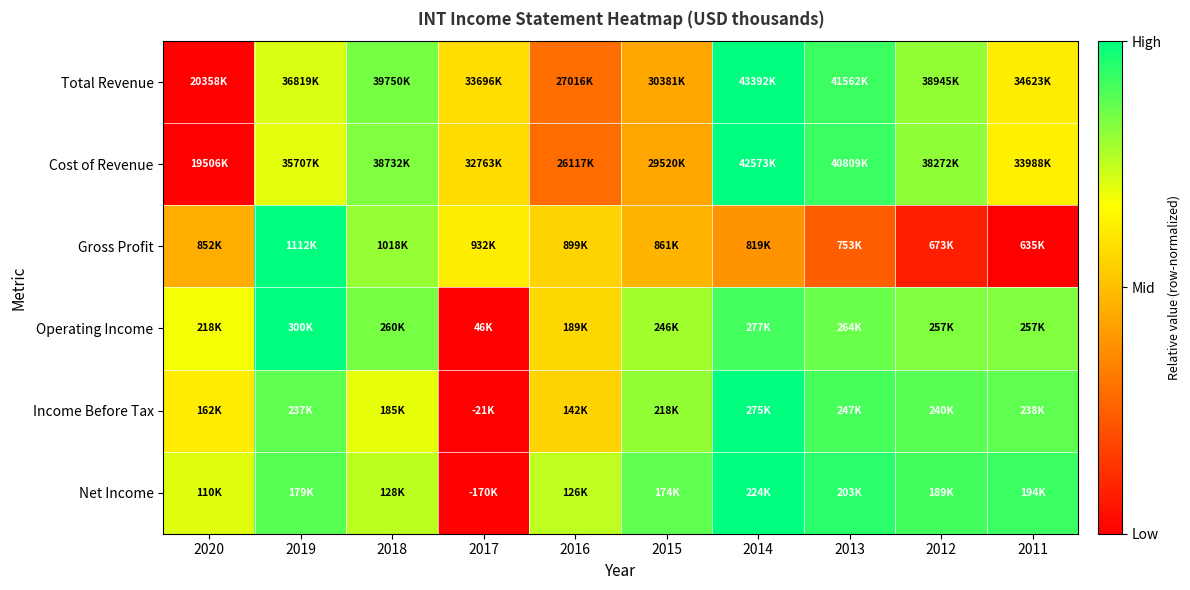

Reading left to right, list all the values displayed in this chart.

Total Revenue: 2020=0.0	2019=0.7	2018=0.8	2017=0.6	2016=0.3	2015=0.4	2014=1.0	2013=0.9	2012=0.8	2011=0.6
Cost of Revenue: 2020=0.0	2019=0.7	2018=0.8	2017=0.6	2016=0.3	2015=0.4	2014=1.0	2013=0.9	2012=0.8	2011=0.6
Gross Profit: 2020=0.5	2019=1.0	2018=0.8	2017=0.6	2016=0.6	2015=0.5	2014=0.4	2013=0.2	2012=0.1	2011=0.0
Operating Income: 2020=0.7	2019=1.0	2018=0.8	2017=0.0	2016=0.6	2015=0.8	2014=0.9	2013=0.9	2012=0.8	2011=0.8
Income Before Tax: 2020=0.6	2019=0.9	2018=0.7	2017=0.0	2016=0.6	2015=0.8	2014=1.0	2013=0.9	2012=0.9	2011=0.9
Net Income: 2020=0.7	2019=0.9	2018=0.8	2017=0.0	2016=0.8	2015=0.9	2014=1.0	2013=0.9	2012=0.9	2011=0.9